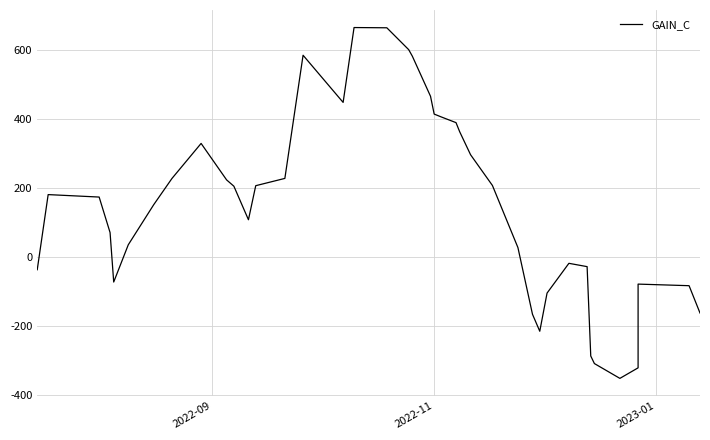

Count the number of data series in this chart.

1